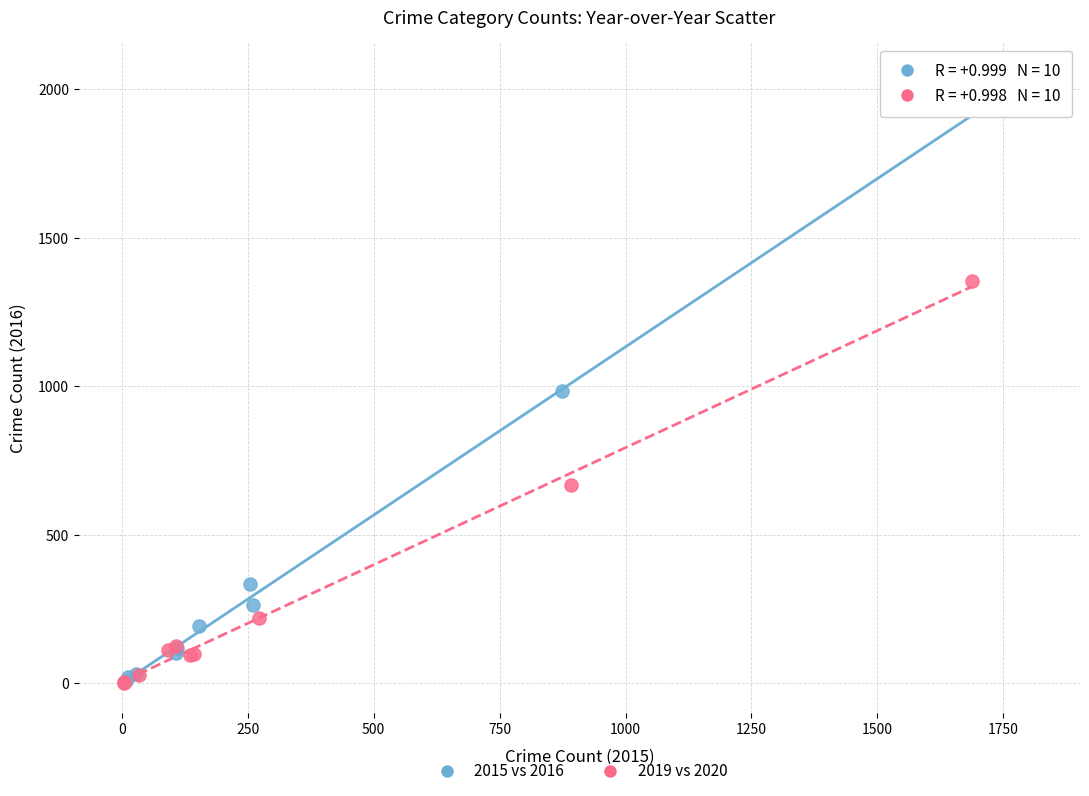

Which series has the widest spread of Y values?

2015 vs 2016